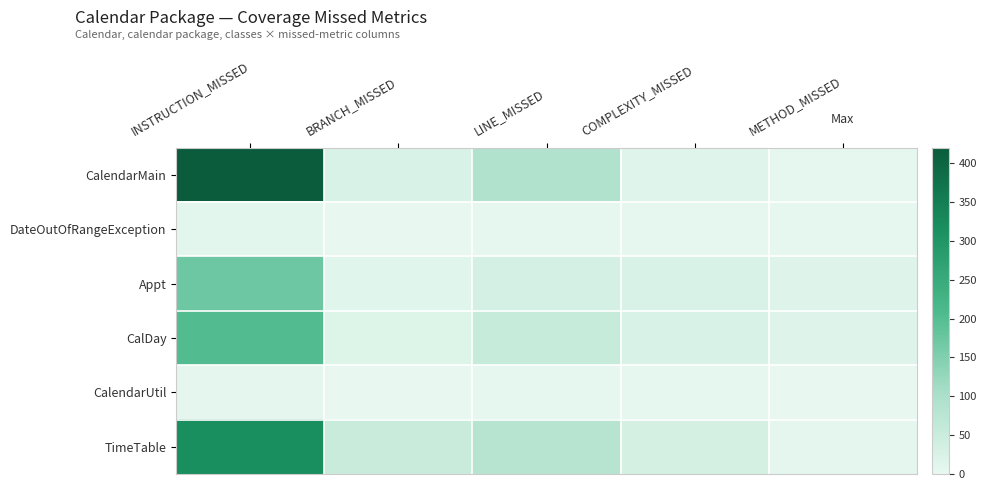

How many series are shown in this chart?

6